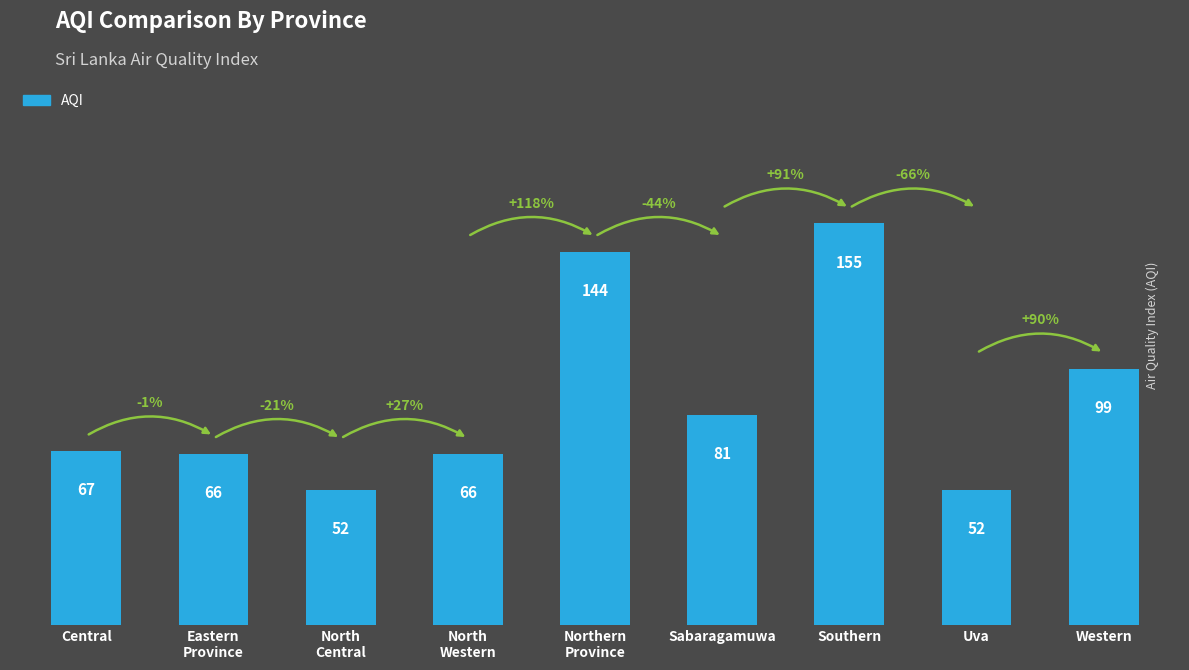

Reading left to right, extract all data points from this chart.

67	66	52	66	144	81	155	52	99